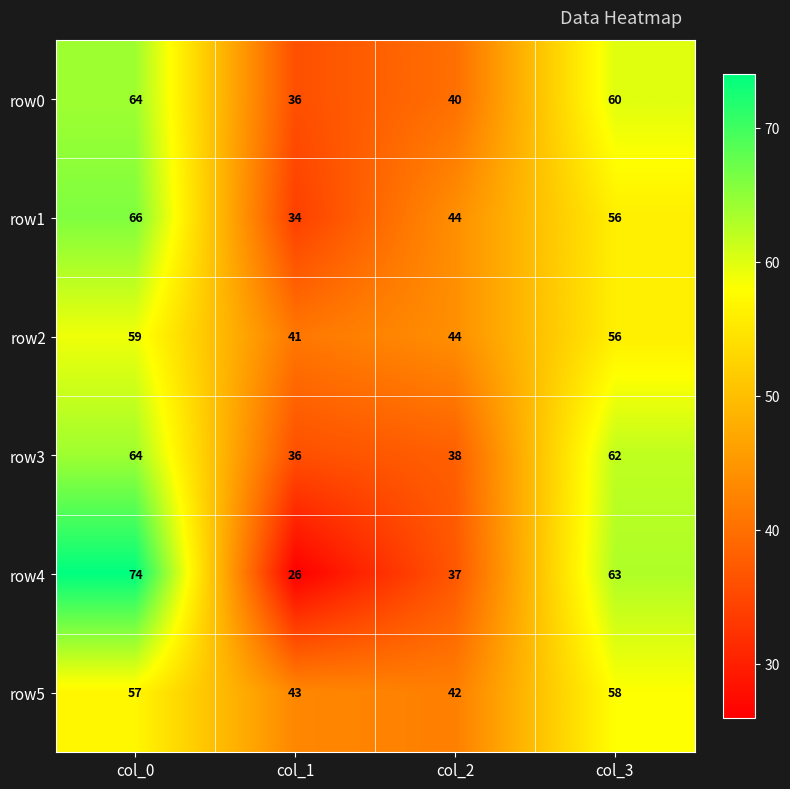

What is the highest value of the row5 series?

58